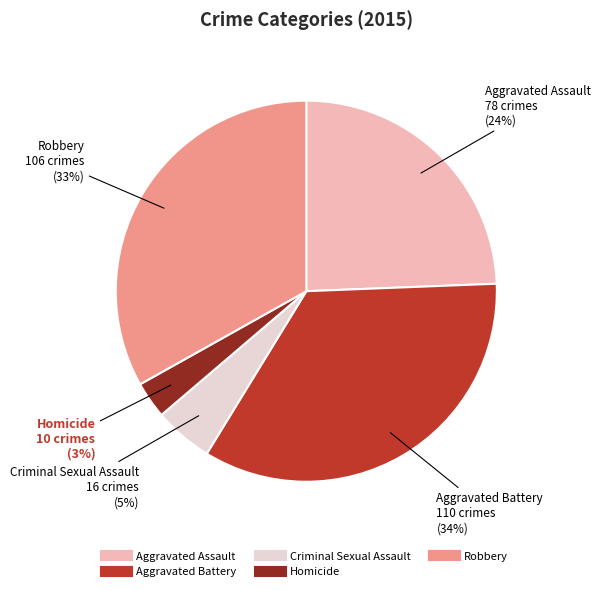

How many slices are in this pie chart?

5